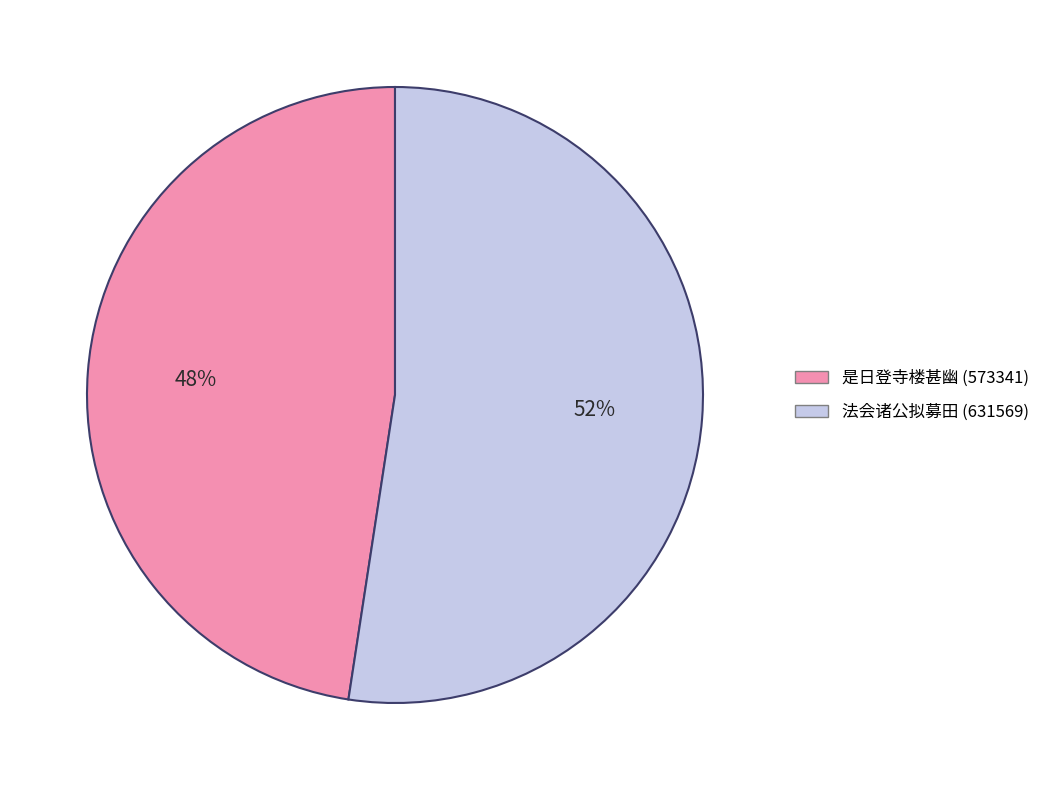

Count the number of slices in the pie.

2